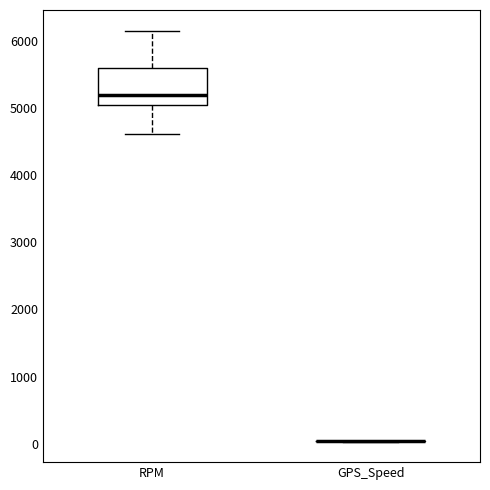

Comparing the boxes themselves (not the whiskers), which one is the tallest?

RPM